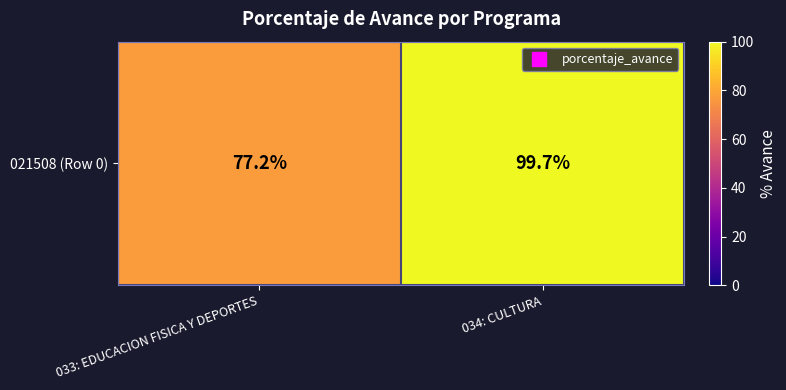

The chart shows a value of 28.3 at 034: CULTURA. True or false?

False